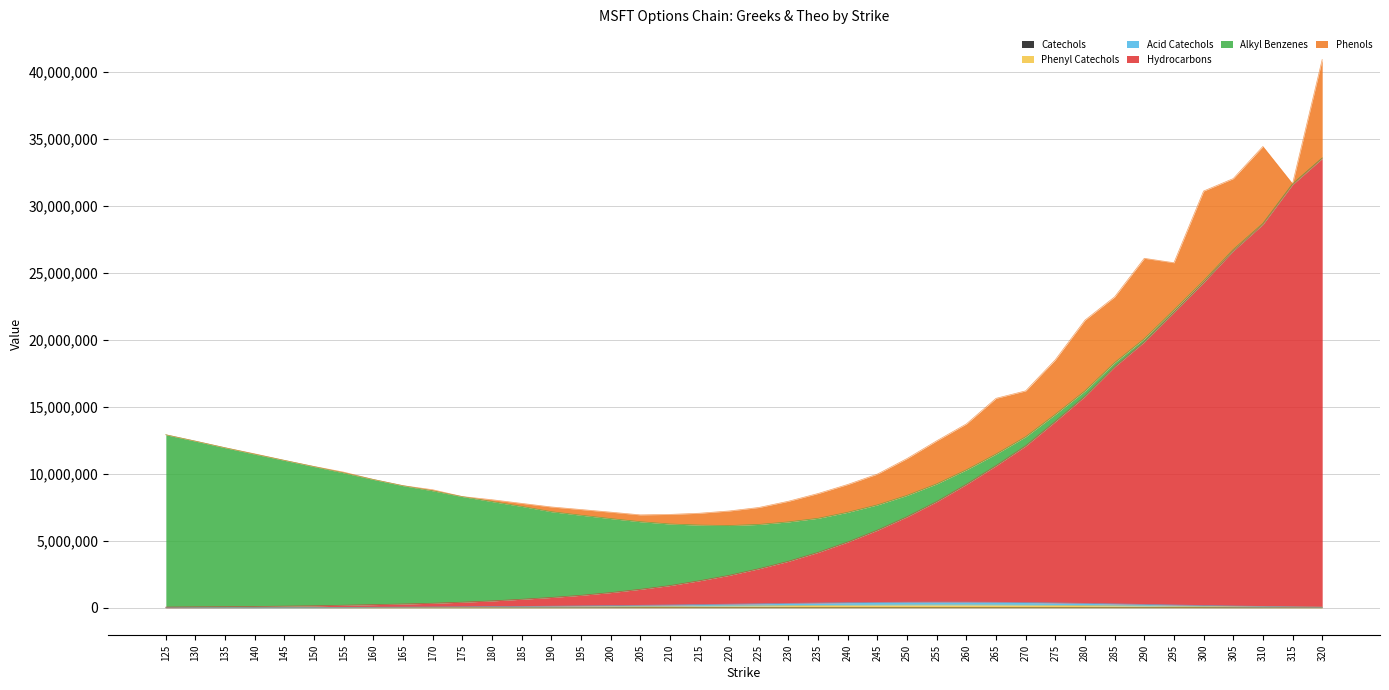

At which label does Catechols reach its peak?

260